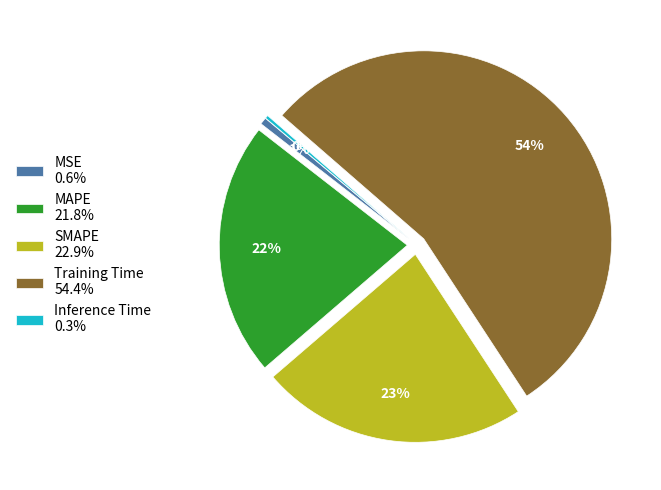

Is the sum of MSE 0.6% and SMAPE 22.9% greater than half?

No